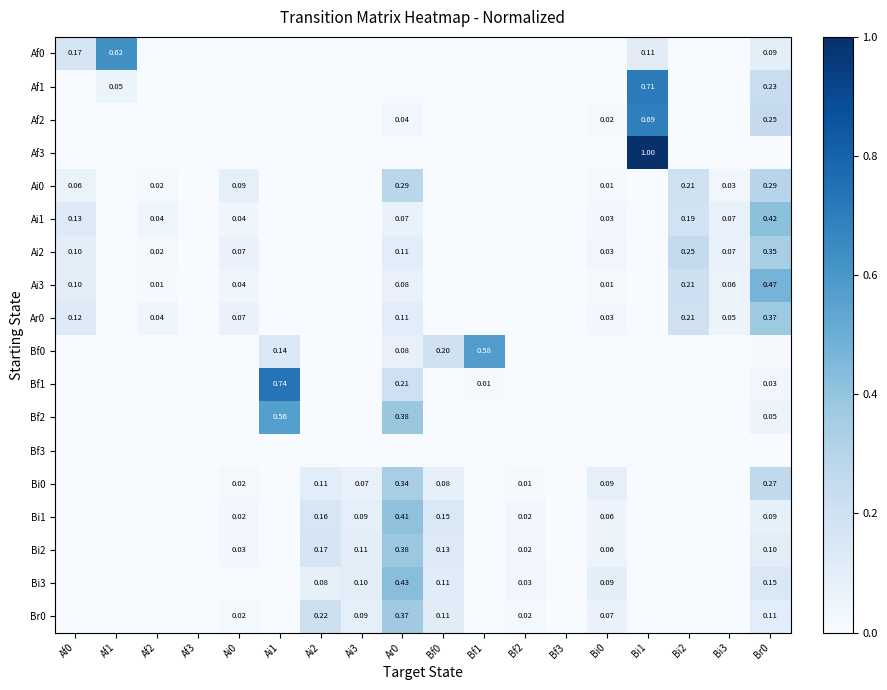

The value of Bf1 at Af3 is 0.3. True or false?

False